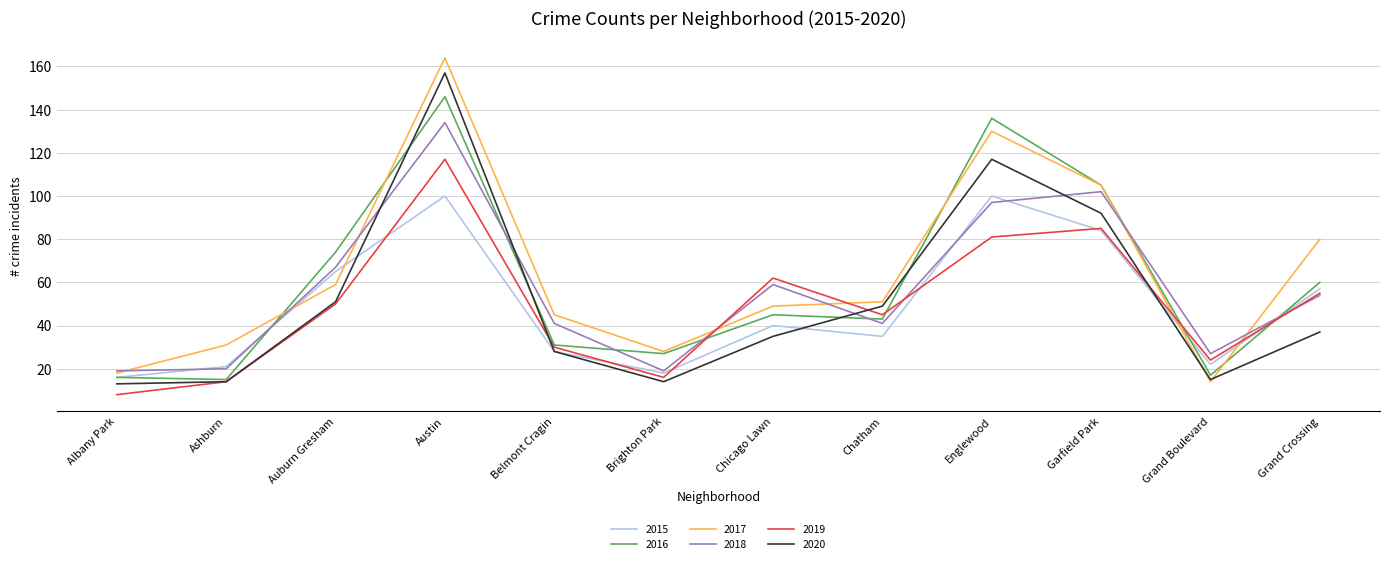

At which label is 2017 closest to 89?

Grand Crossing